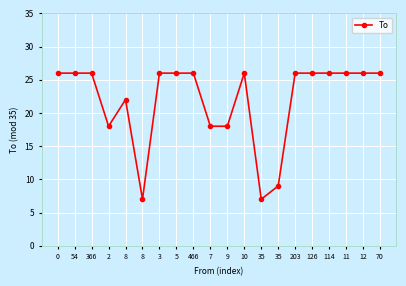

The chart shows a value of 26 at 366. True or false?

True